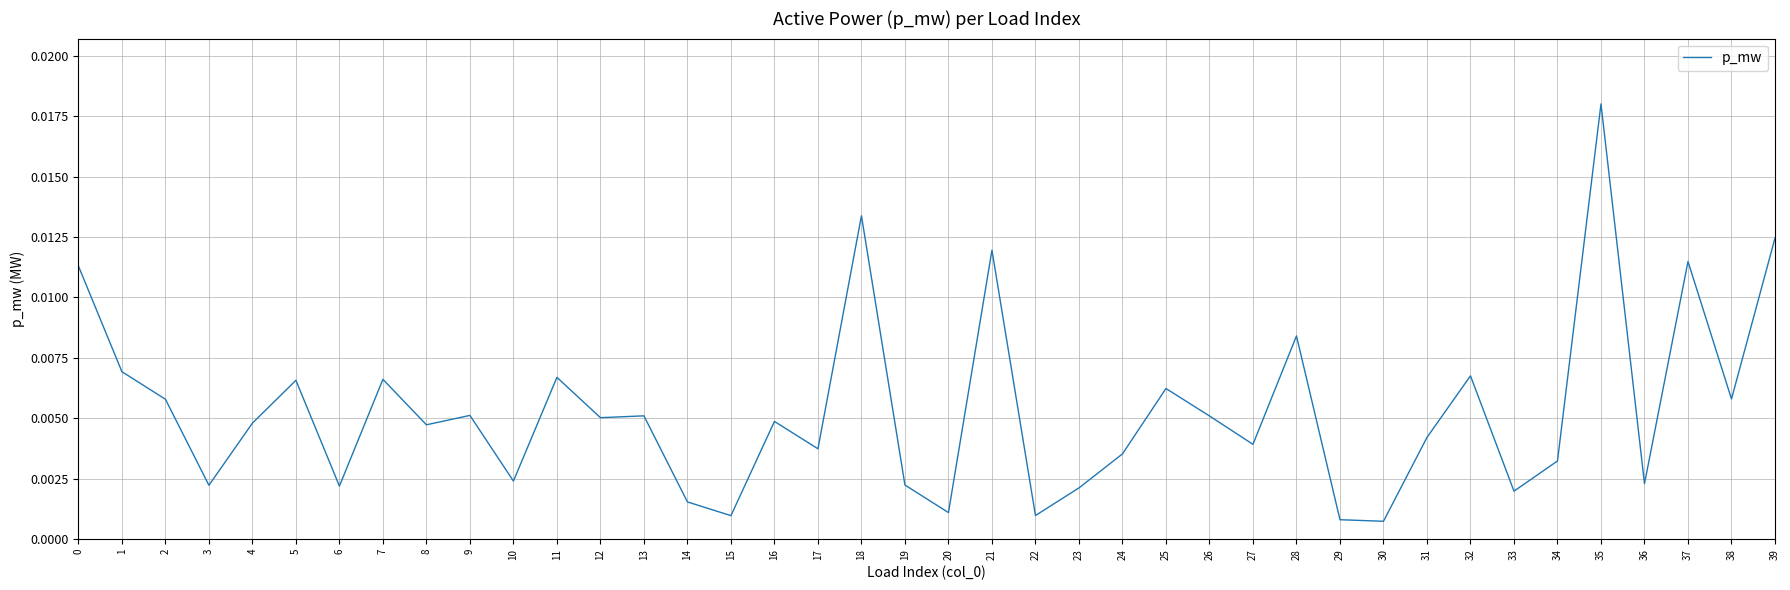

Between 35 and 16, which is larger?

35